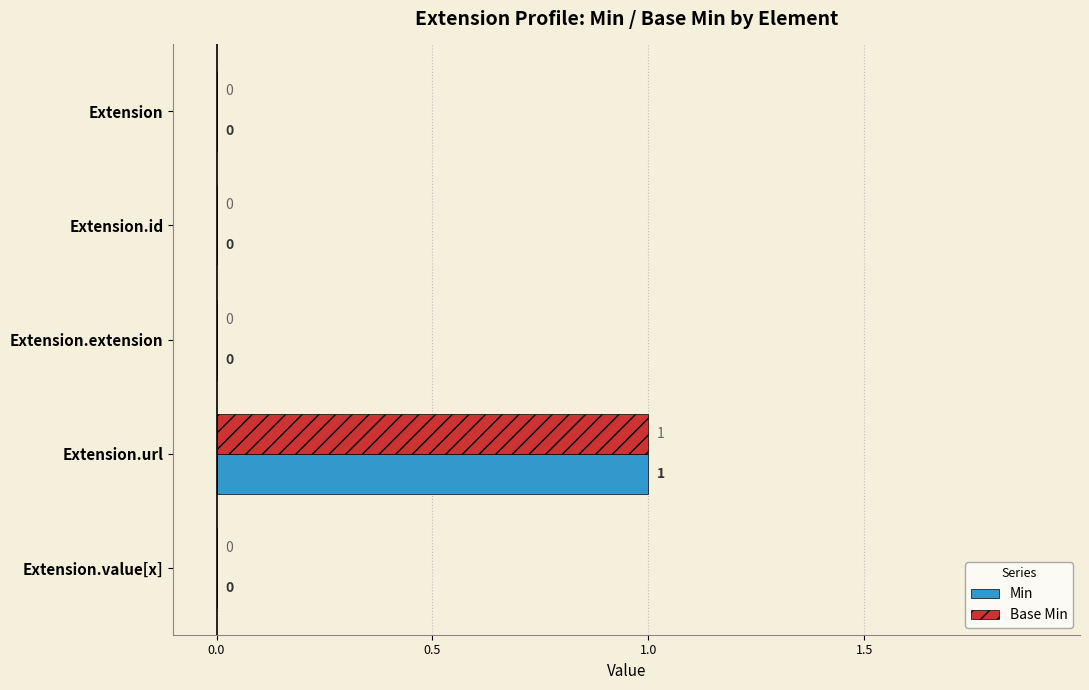

How many Base Min values are between 0 and 1?

5